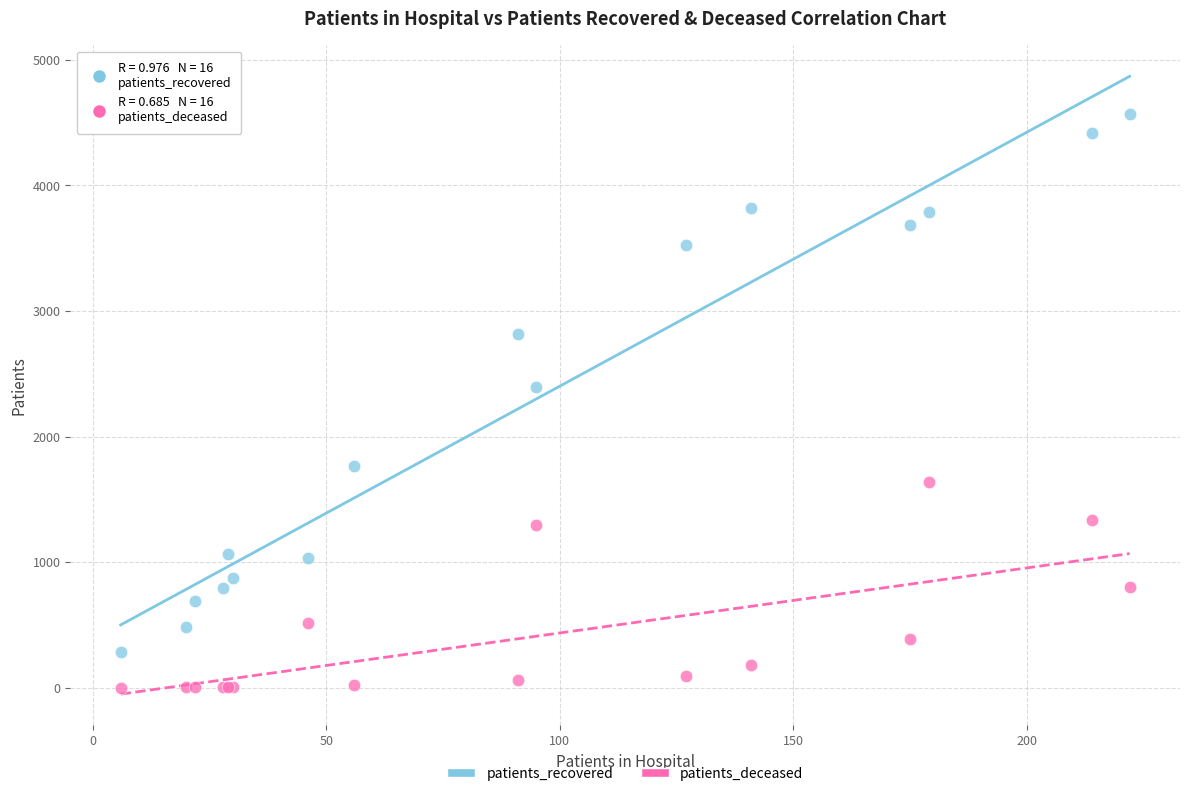

Which series contains the lowest Y value?

patients_deceased